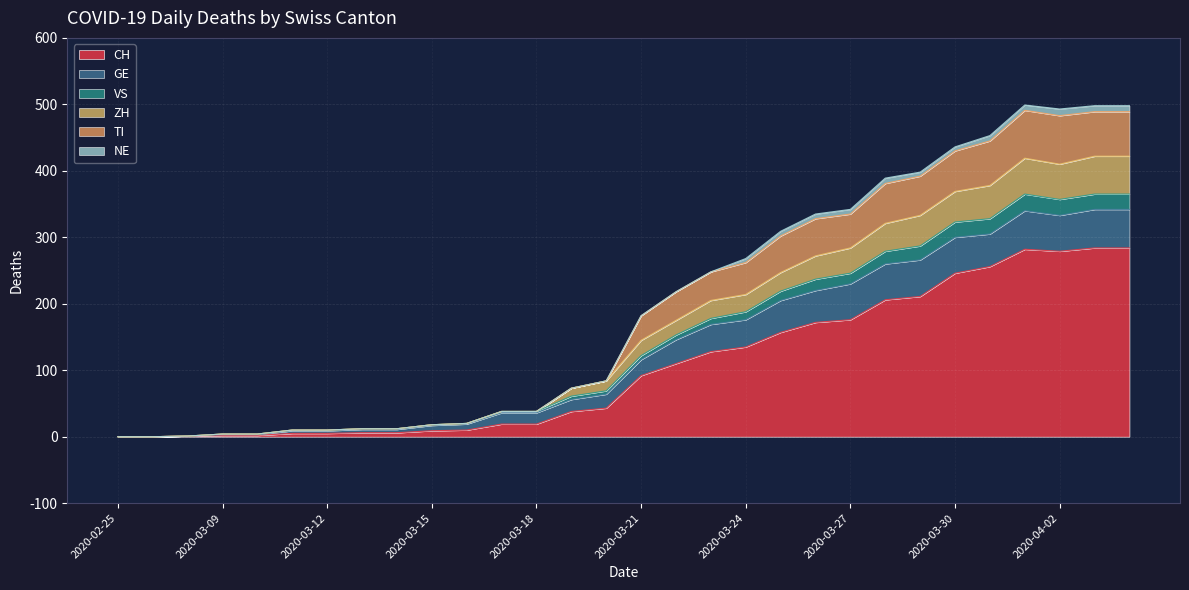

Rank the series at 2020-03-23 from lowest to highest value.

NE, VS, ZH, GE, TI, CH